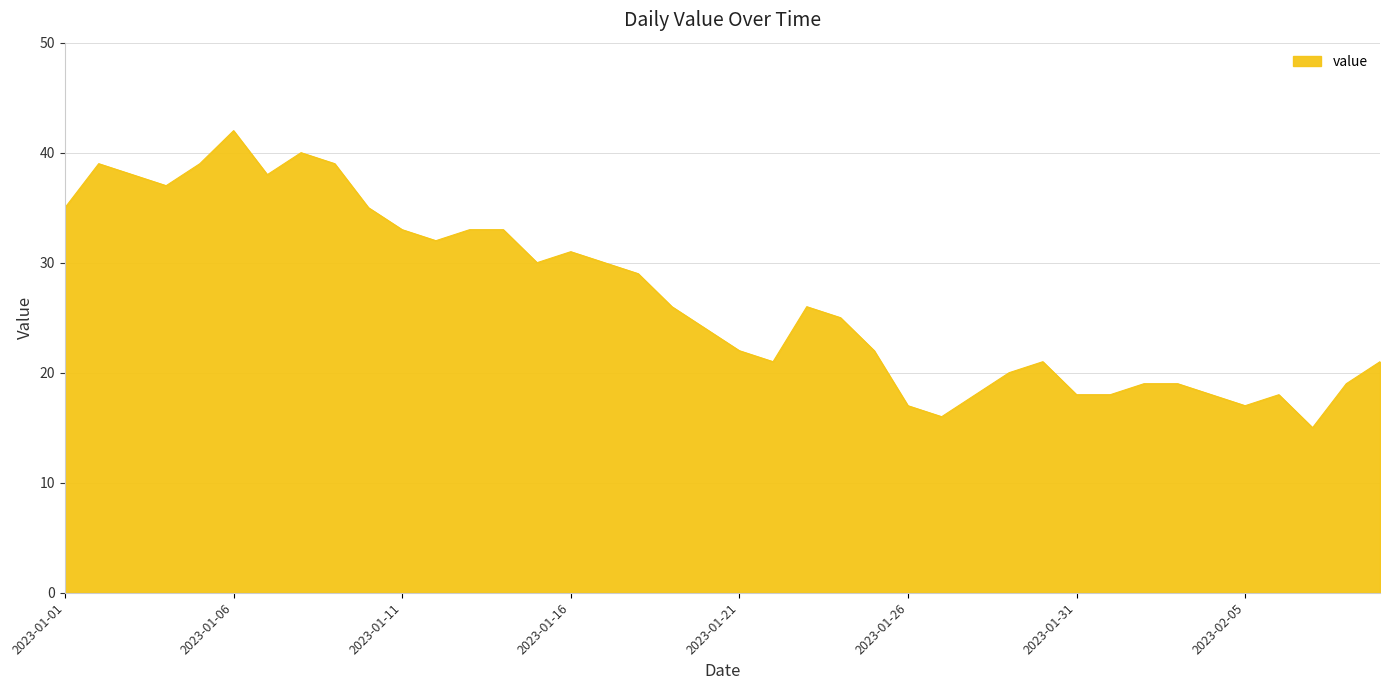

What is the minimum value shown in the chart?

15